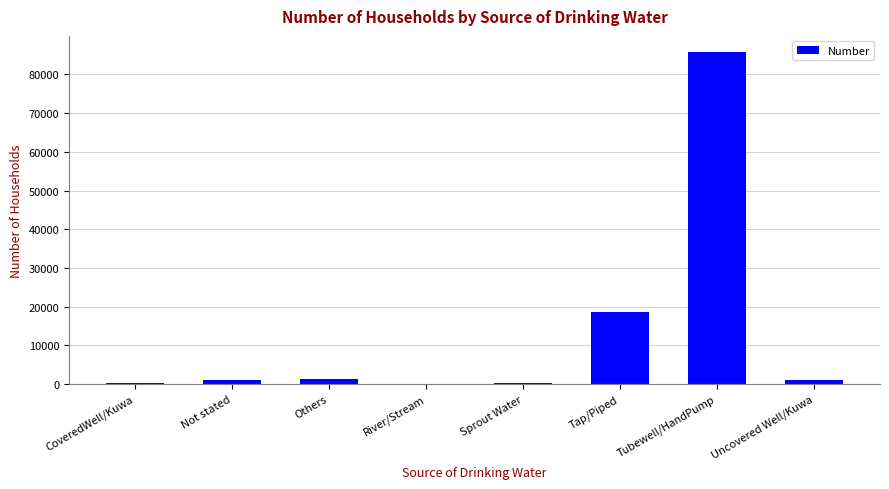

What is the maximum value shown in the chart?

85671